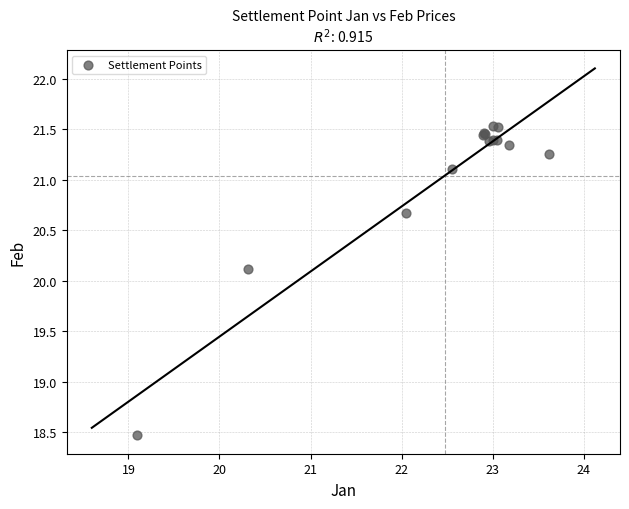

What Y value in the scatter plot is closest to 20?

20.1